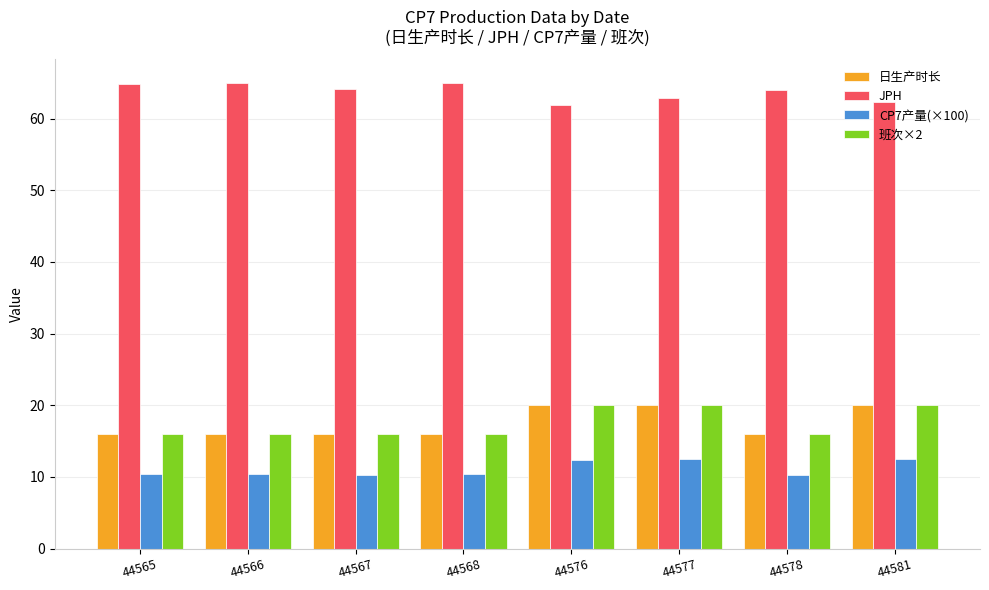

What is the minimum value shown in the chart?

10.2